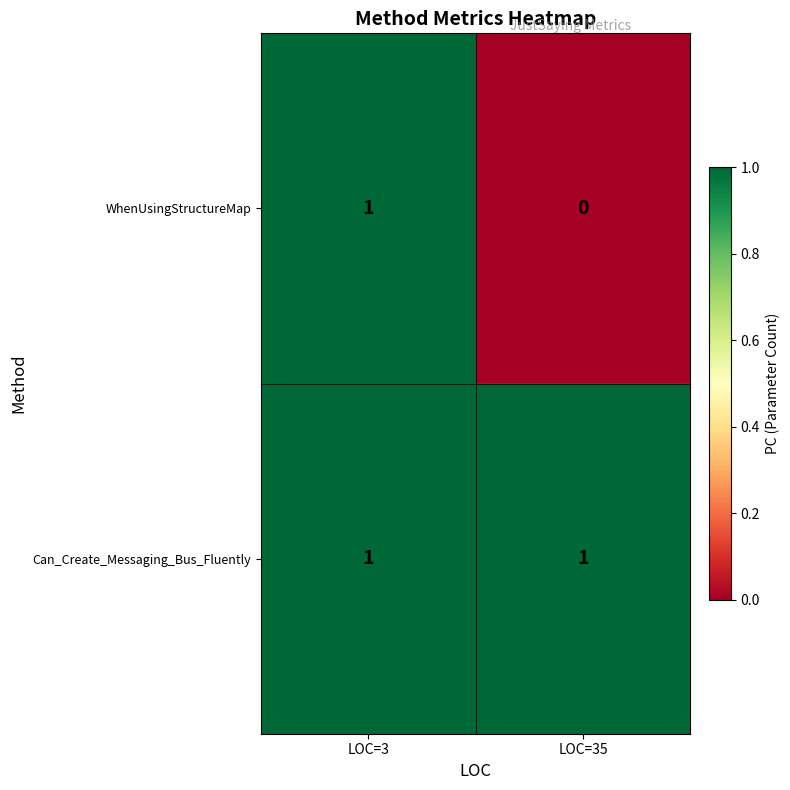

At how many categories does at least one series exceed 0?

2